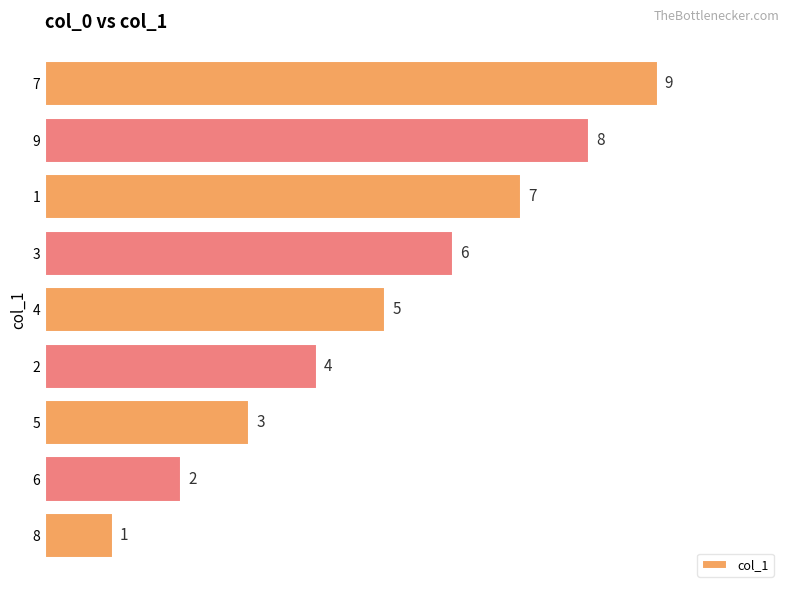

Are the bars grouped side by side (vs. stacked)?

No